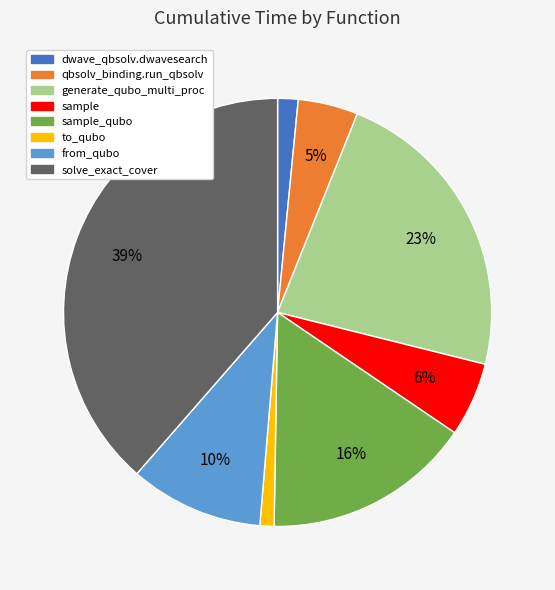

To the nearest percent, what is the average slice percentage?

12%